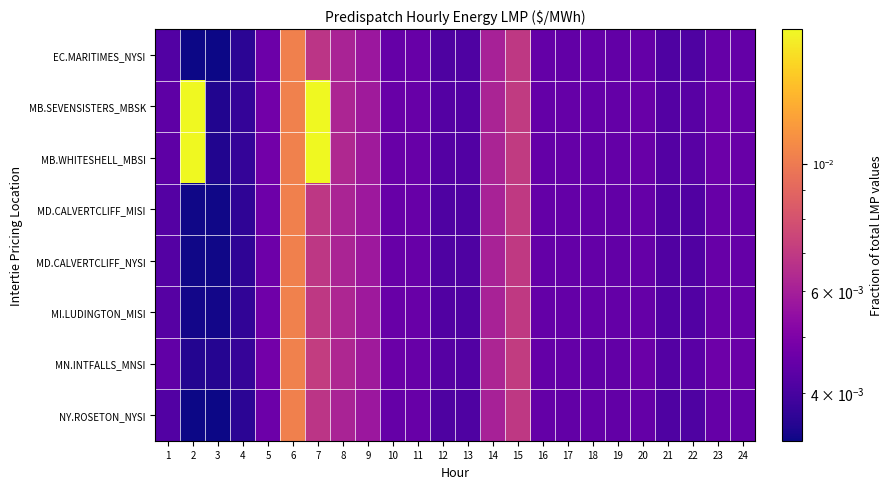

Which category has the highest value across all series?

2